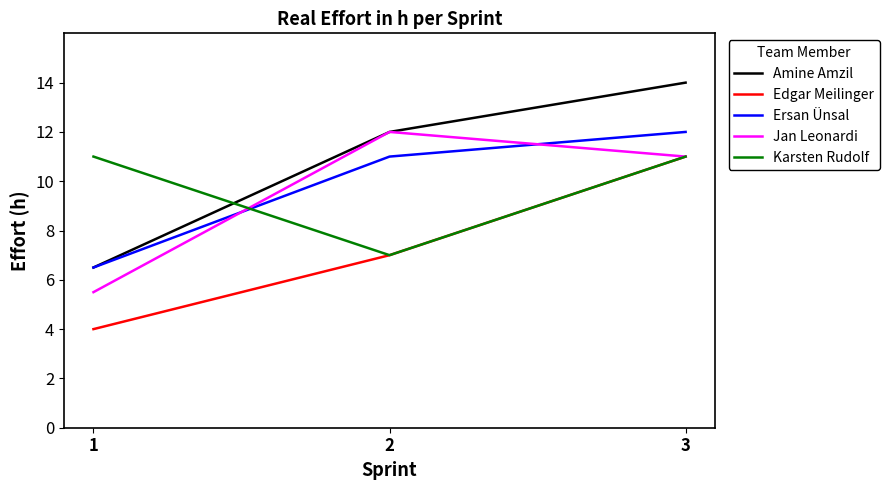

True or false: Ersan Ünsal has a value of 6.5 at 1.

True